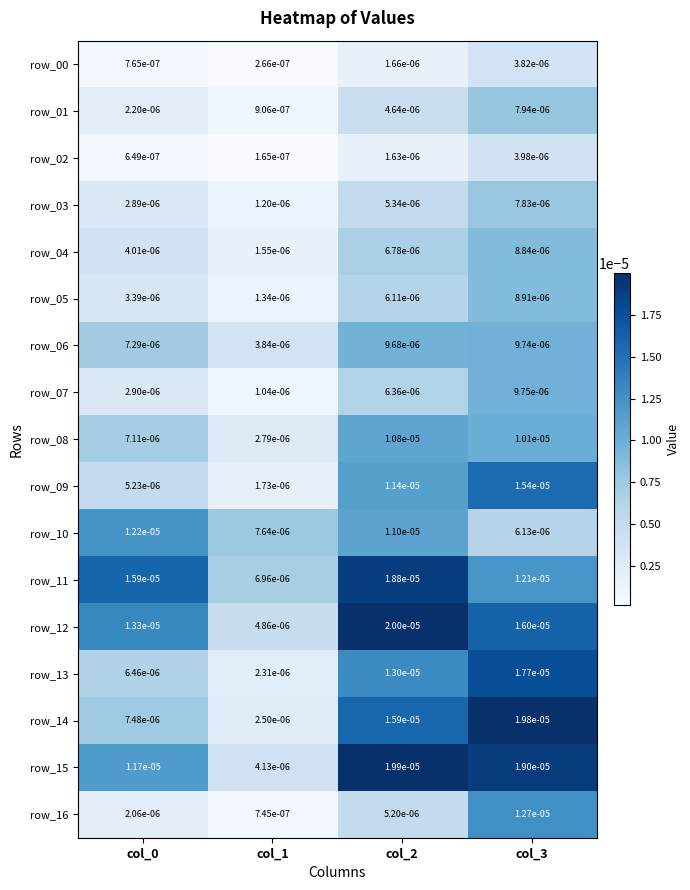

Where is row_11 nearest to the value 0?

col_1